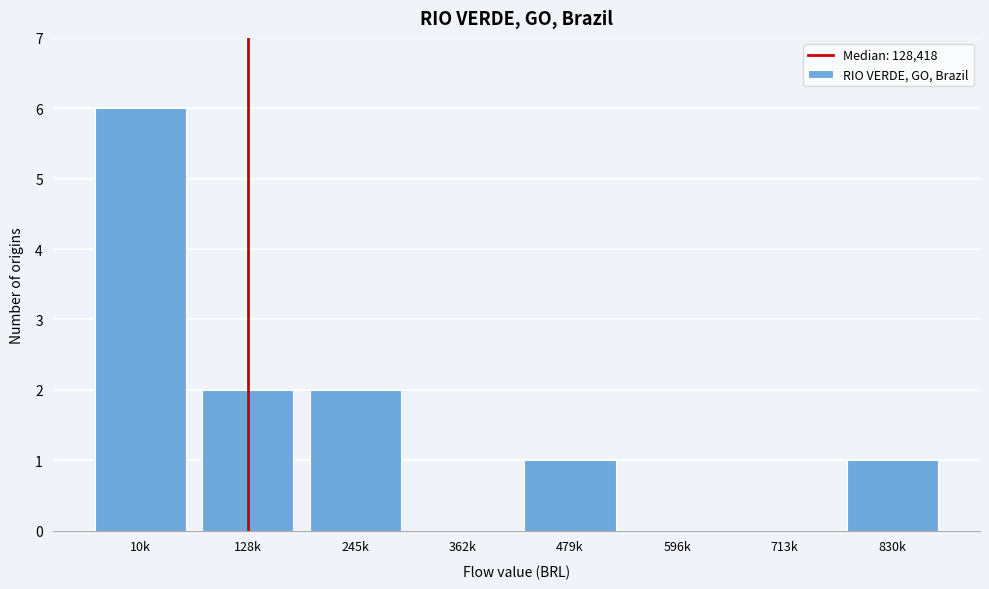

Reading left to right, extract all data points from this chart.

10k=6	128k=2	245k=2	362k=0	479k=1	596k=0	713k=0	830k=1